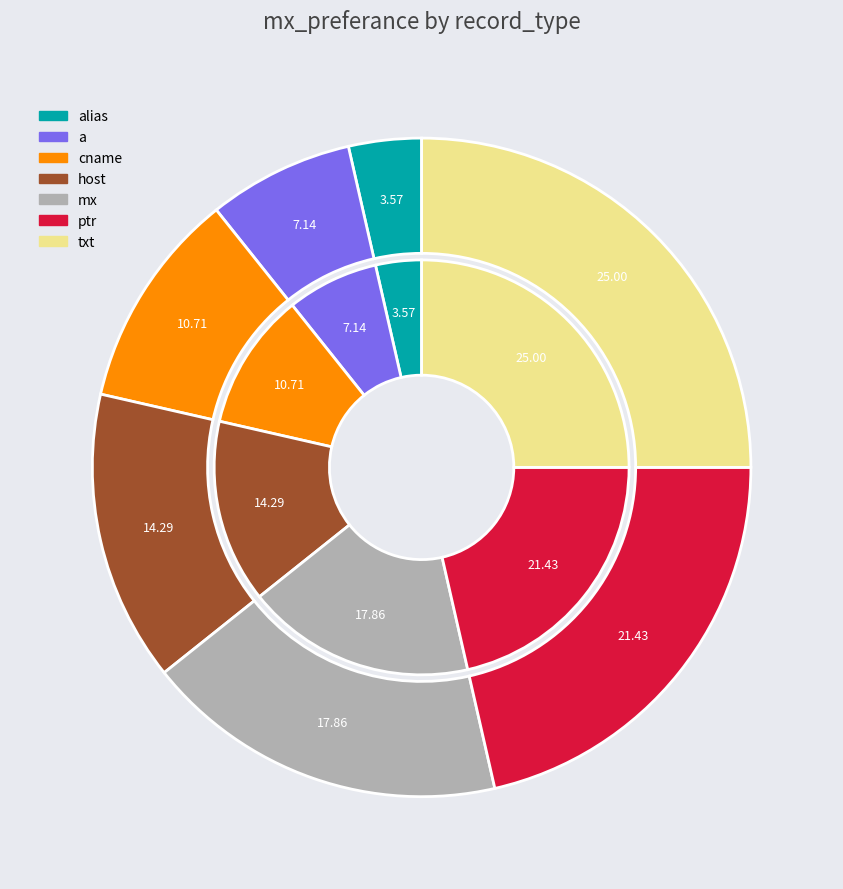

Is there a majority slice in this chart?

No